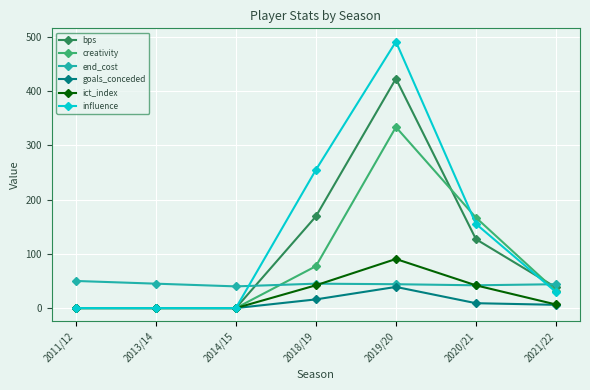

How many series are shown in this chart?

6